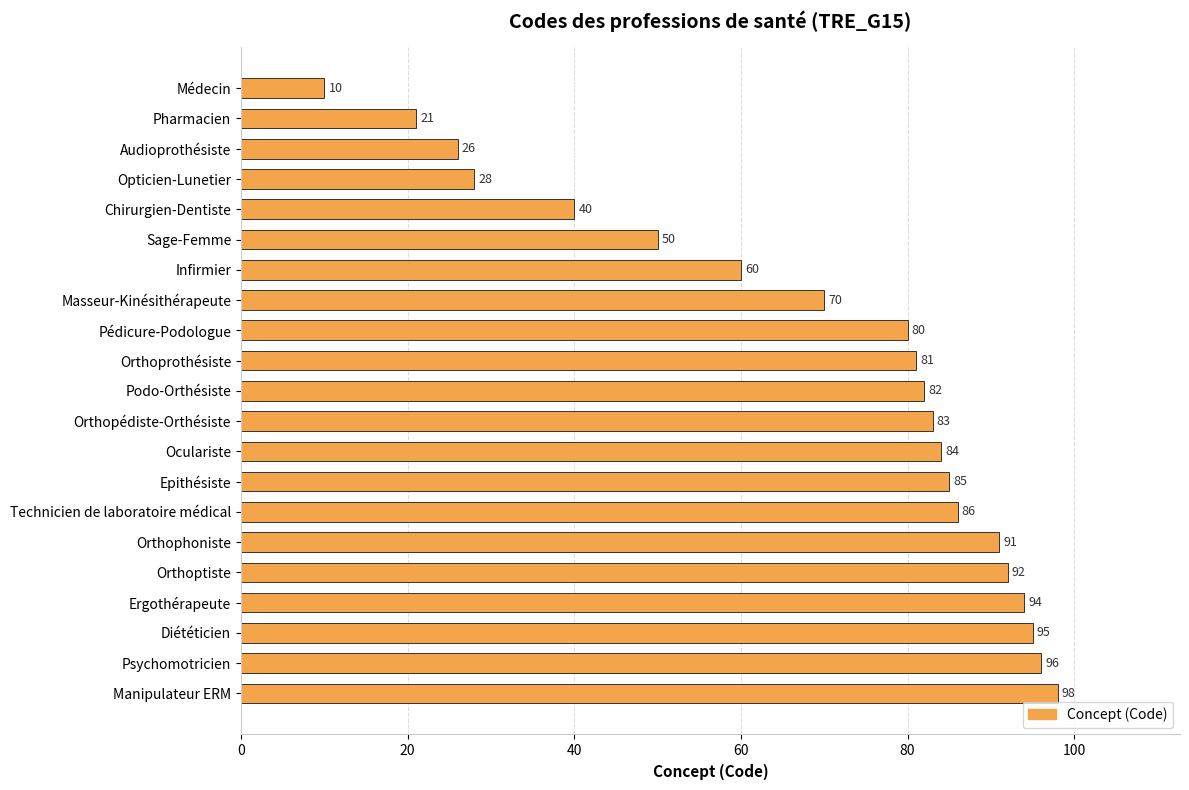

Where is the data nearest to the value 54?

Sage-Femme